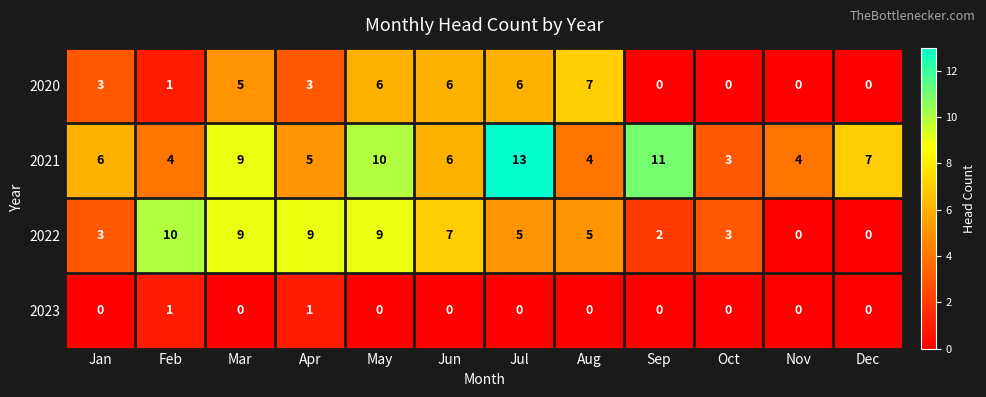

Count the 2023 values in the range 0 to 1.

12